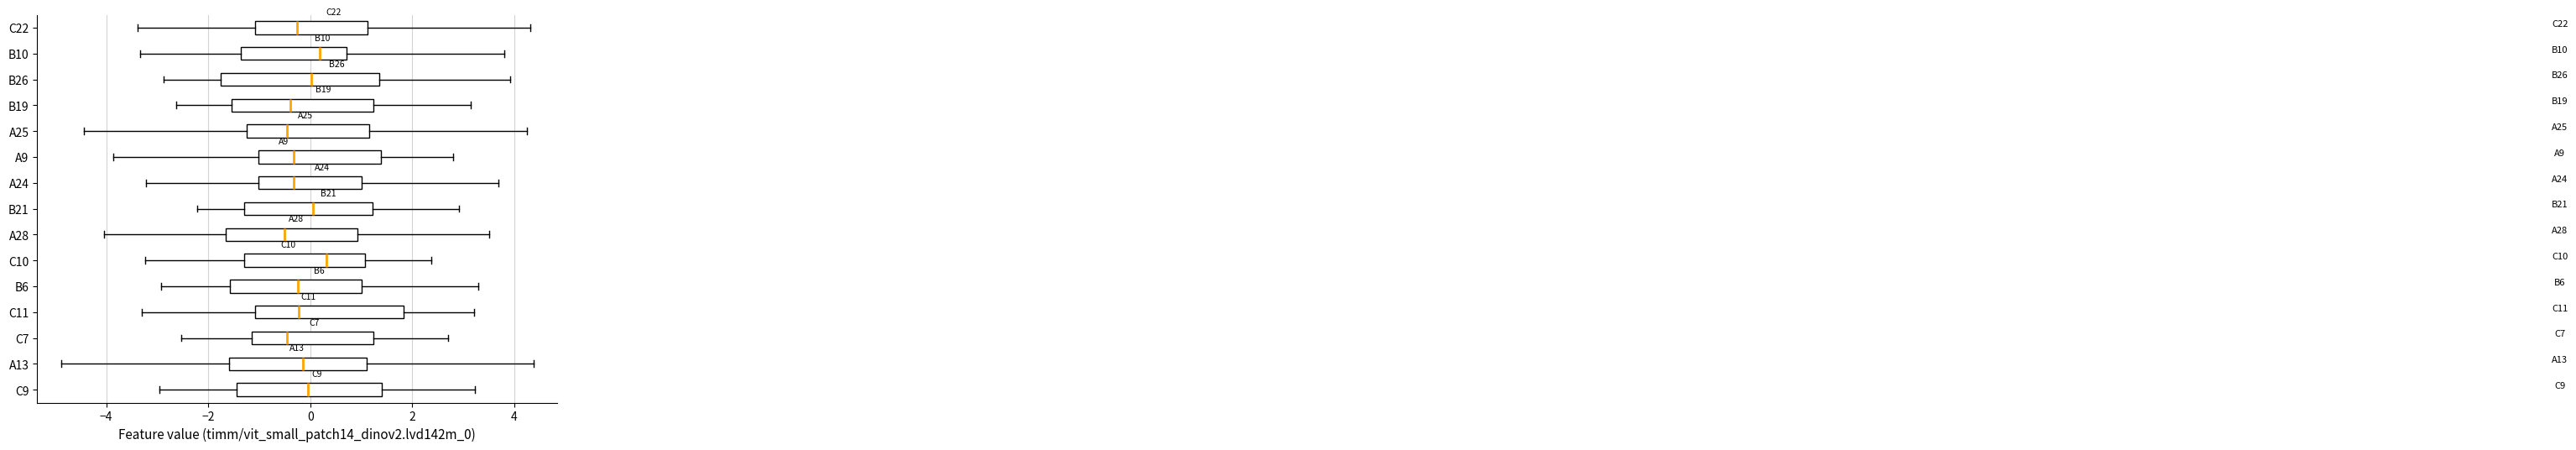

Reading bottom to top, transcribe this box plot: for each box, give where its median line is, the range the box spans, and where its two whiskers end, as read against the x-axis. The values are not printed on the chart, so give them approximately, as read against the axis.

C9: median 0.0, box -1.4 to 1.4, whiskers -3.0 to 3.2
A13: median -0.2, box -1.6 to 1.2, whiskers -4.8 to 4.4
C7: median -0.4, box -1.2 to 1.2, whiskers -2.6 to 2.8
C11: median -0.2, box -1.0 to 1.8, whiskers -3.4 to 3.2
B6: median -0.2, box -1.6 to 1.0, whiskers -3.0 to 3.2
C10: median 0.4, box -1.4 to 1.0, whiskers -3.2 to 2.4
A28: median -0.6, box -1.6 to 1.0, whiskers -4.0 to 3.6
B21: median 0.0, box -1.2 to 1.2, whiskers -2.2 to 3.0
A24: median -0.4, box -1.0 to 1.0, whiskers -3.2 to 3.6
A9: median -0.4, box -1.0 to 1.4, whiskers -3.8 to 2.8
A25: median -0.4, box -1.2 to 1.2, whiskers -4.4 to 4.2
B19: median -0.4, box -1.6 to 1.2, whiskers -2.6 to 3.2
B26: median 0.0, box -1.8 to 1.4, whiskers -2.8 to 4.0
B10: median 0.2, box -1.4 to 0.8, whiskers -3.4 to 3.8
C22: median -0.2, box -1.0 to 1.2, whiskers -3.4 to 4.4